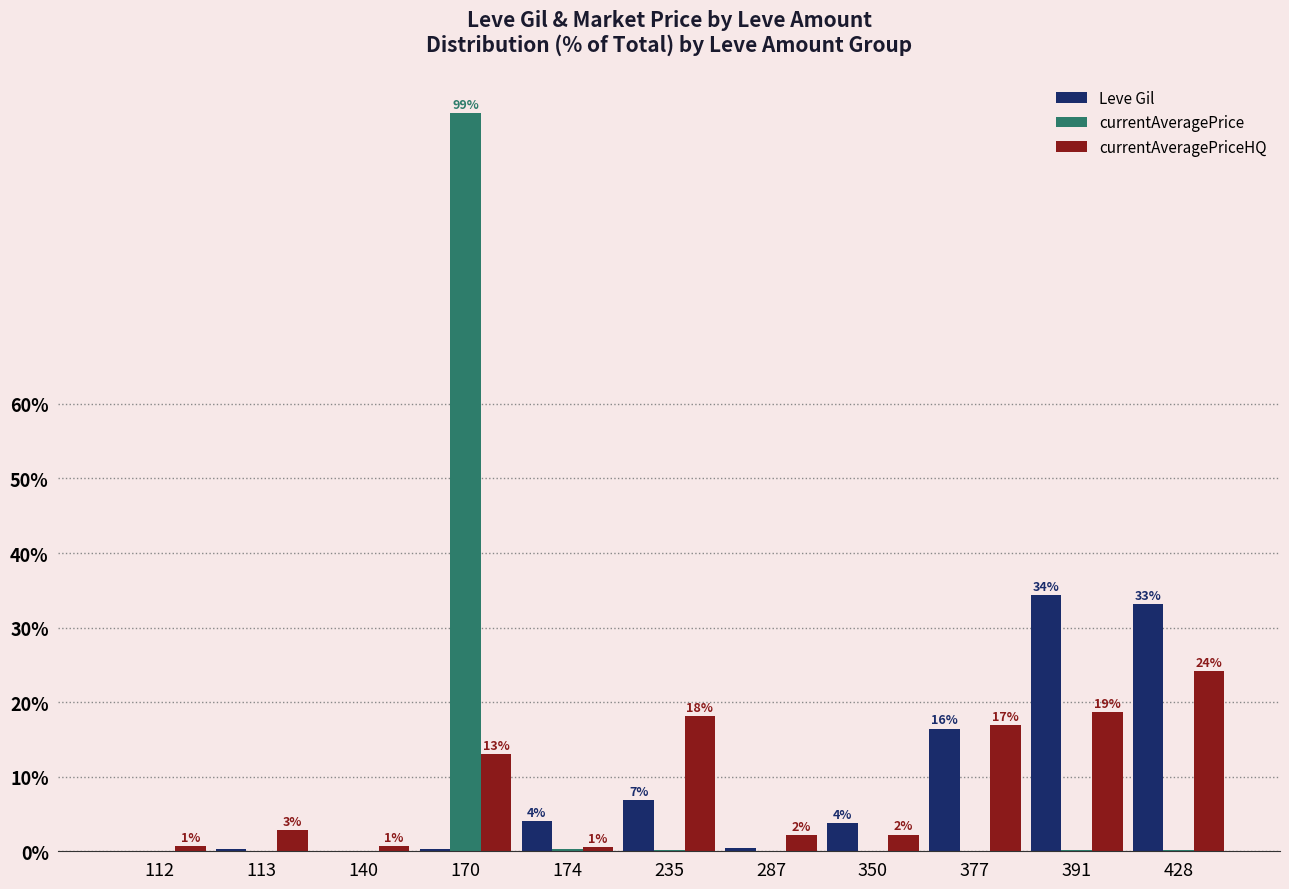

Reading right to left, transcribe all the data shown in this chart.

Leve Gil: 33.1	34.4	16.5	3.8	0.4	6.9	4.1	0.3	0.1	0.3	0.1
currentAveragePrice: 0.2	0.1	0.1	0.0	0.0	0.2	0.3	99.0	0.0	0.0	0.0
currentAveragePriceHQ: 24.1	18.7	16.9	2.2	2.2	18.1	0.6	13.0	0.7	2.8	0.7